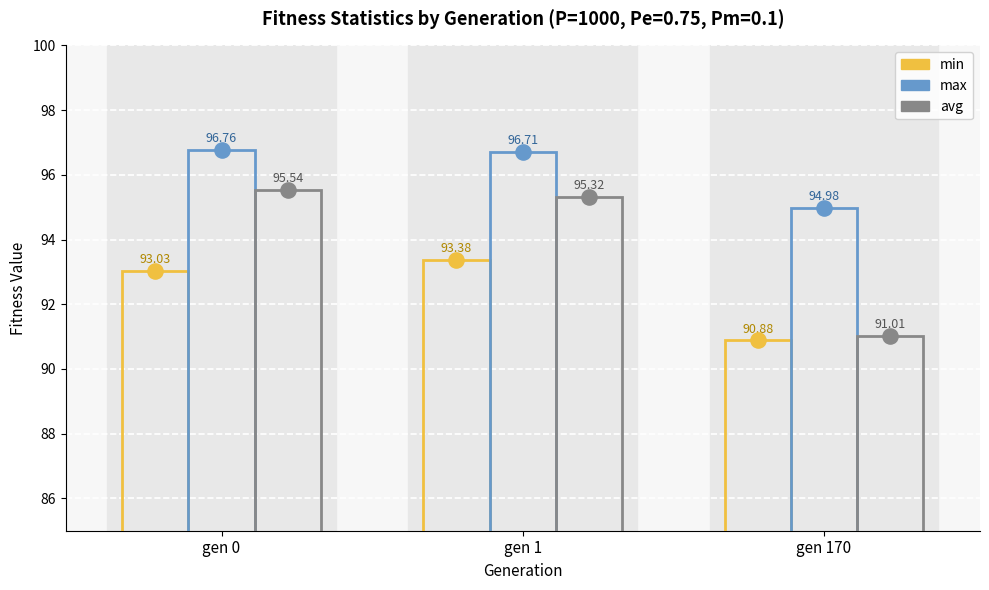

At which category is the sum across all series the highest?

gen 1